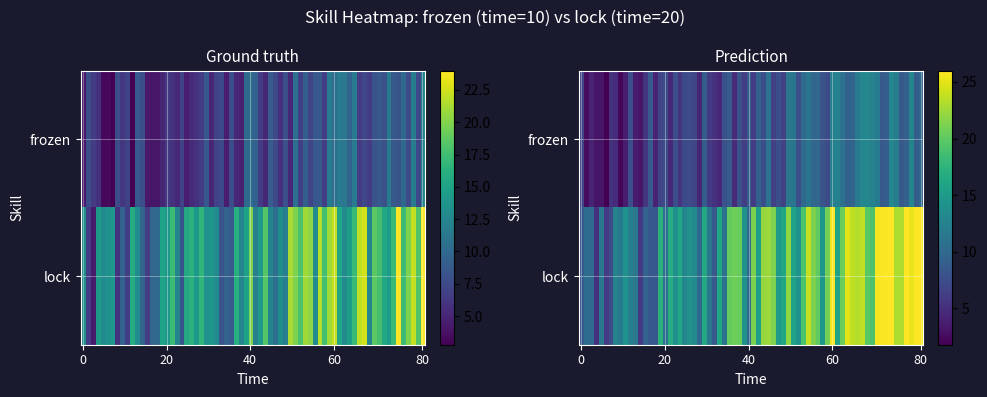

What is the sum of the frozen values at 1 and 0?

10